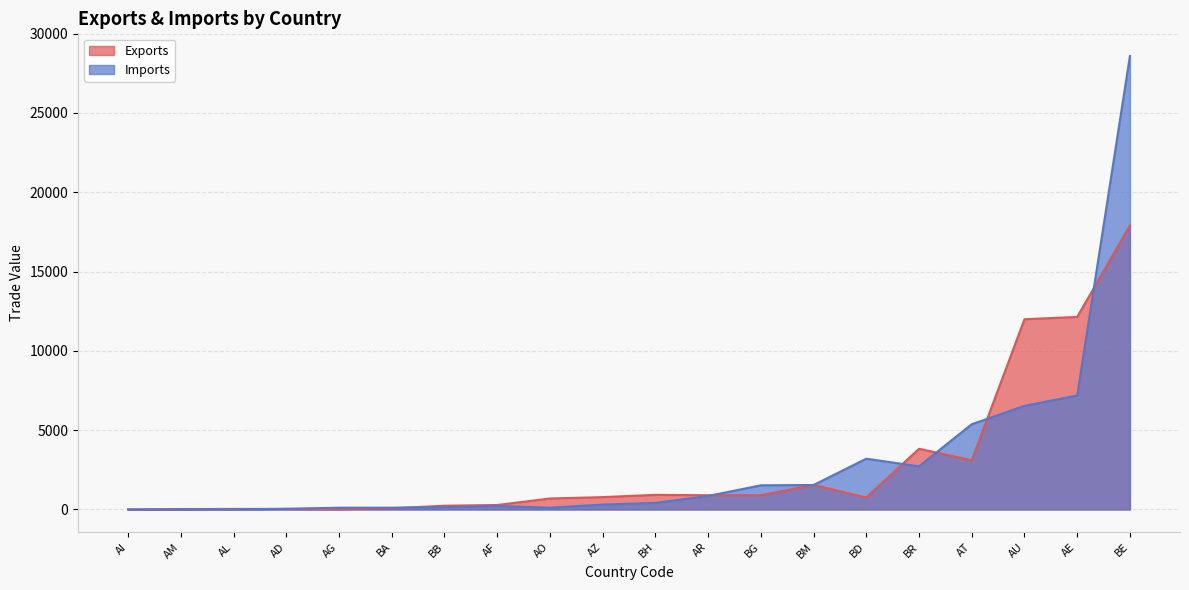

At which category does the chart reach its peak across all series?

BE